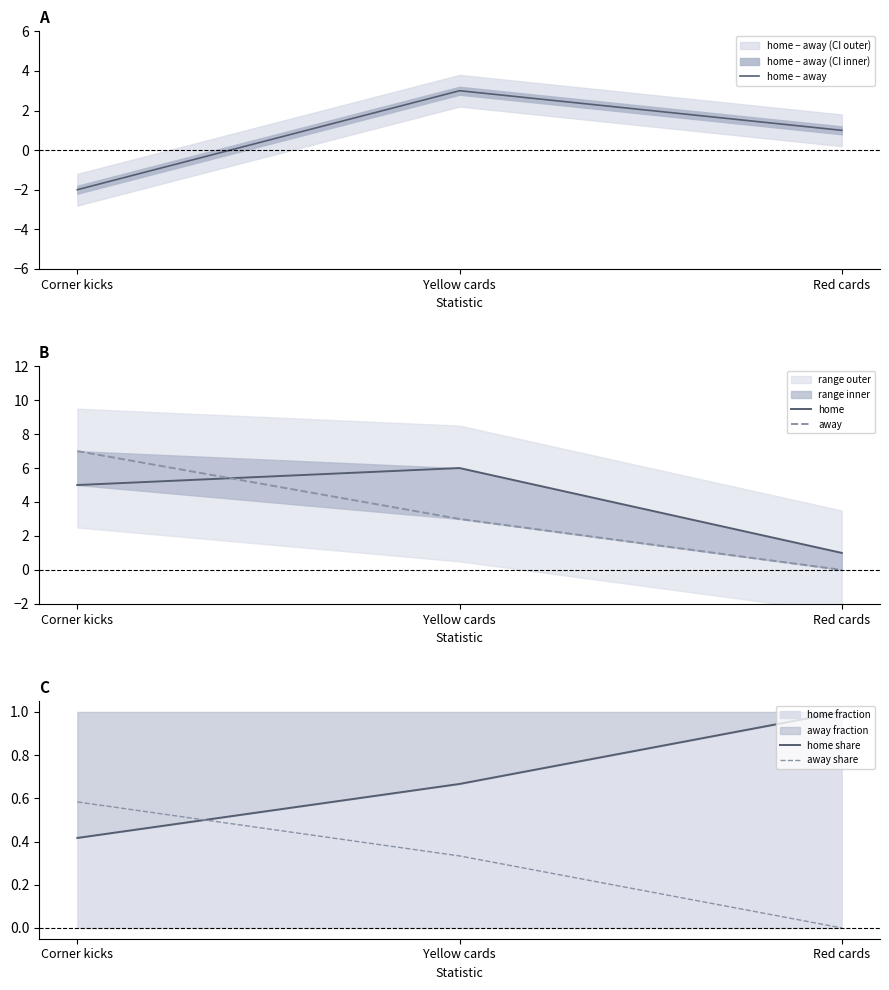

Reading left to right, transcribe all the data shown in this chart.

home − away: Corner kicks=-2.0	Yellow cards=3.0	Red cards=1.0
home: Corner kicks=5.0	Yellow cards=6.0	Red cards=1.0
away: Corner kicks=7.0	Yellow cards=3.0	Red cards=0.0
home share: Corner kicks=0.4	Yellow cards=0.7	Red cards=1.0
away share: Corner kicks=0.6	Yellow cards=0.3	Red cards=0.0